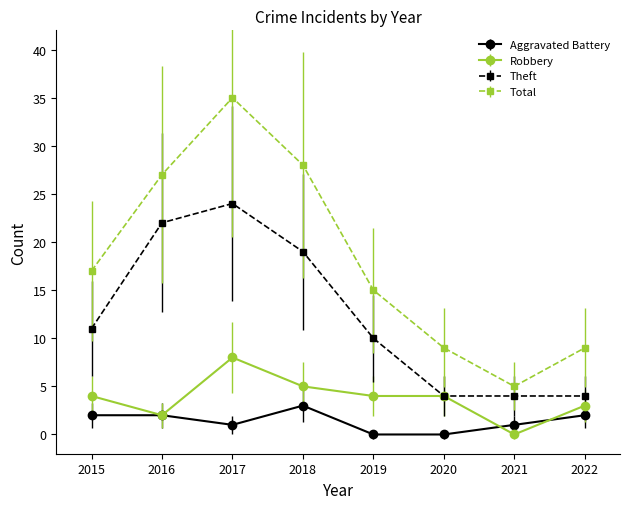

Which series has the largest range (max minus min)?

Total